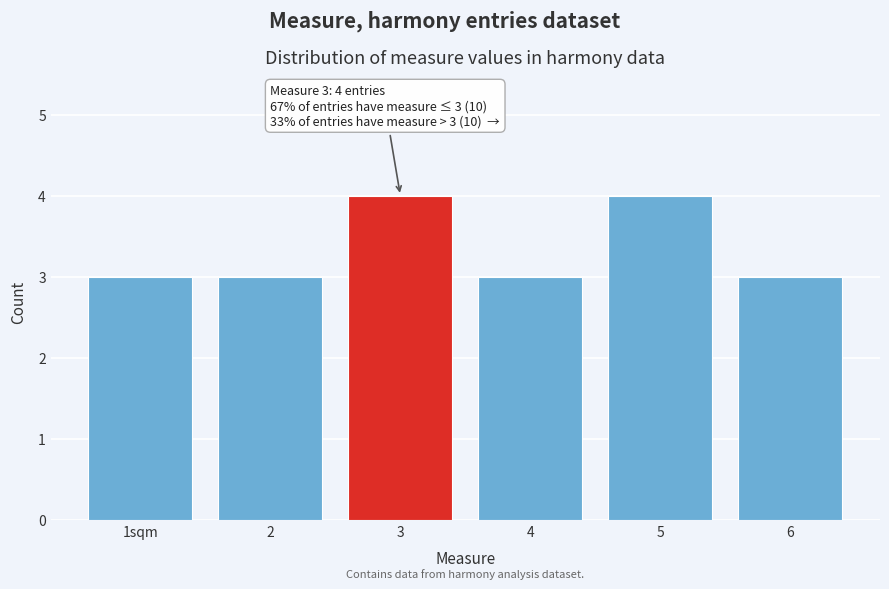

Reading right to left, extract all data points from this chart.

6=3	5=4	4=3	3=4	2=3	1sqm=3